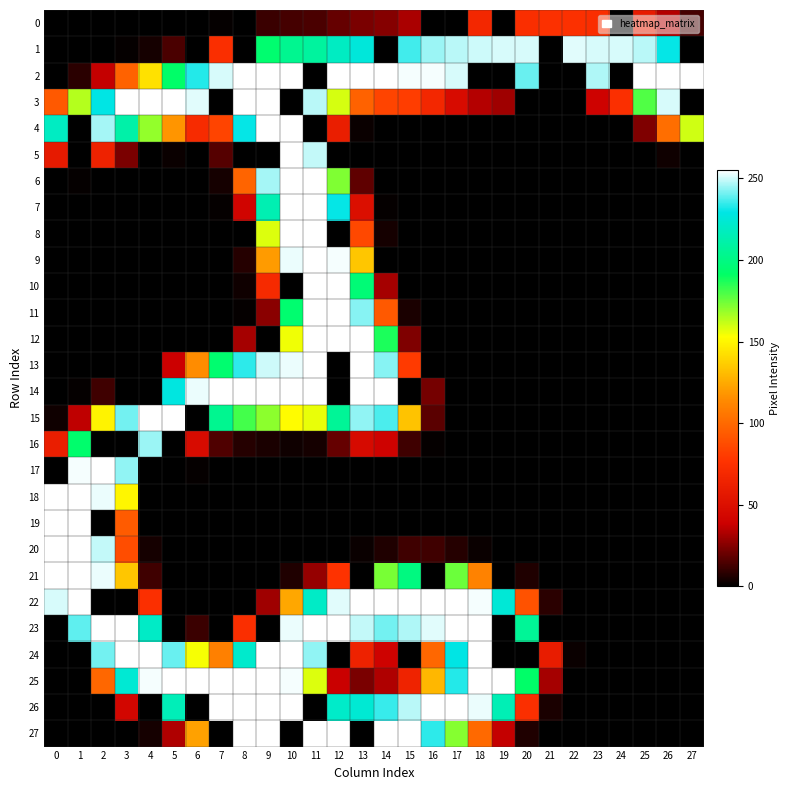

What is the difference between the highest and lowest values at 17?

255